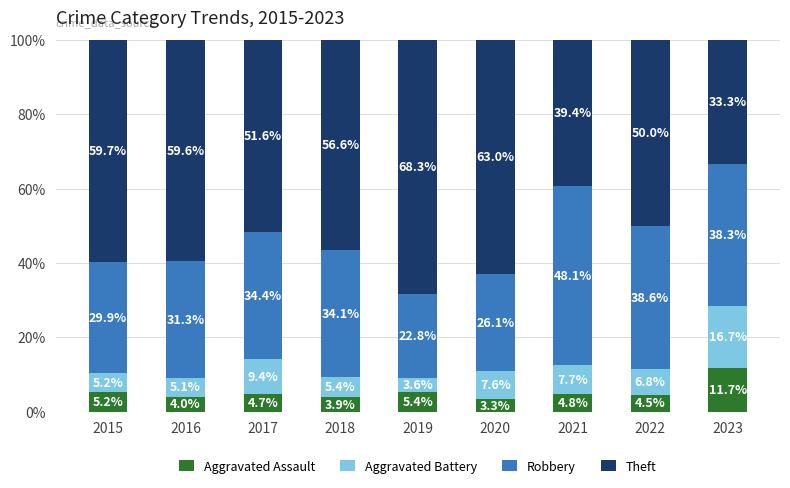

Reading right to left, transcribe the values for Aggravated Assault.

11.7	4.5	4.8	3.3	5.4	3.9	4.7	4.0	5.2